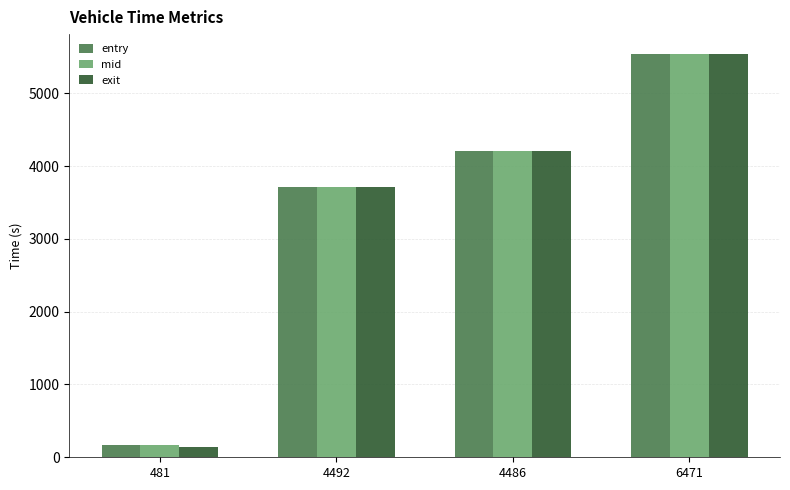

List the labels in order of entry value, smallest first.

481, 4492, 4486, 6471